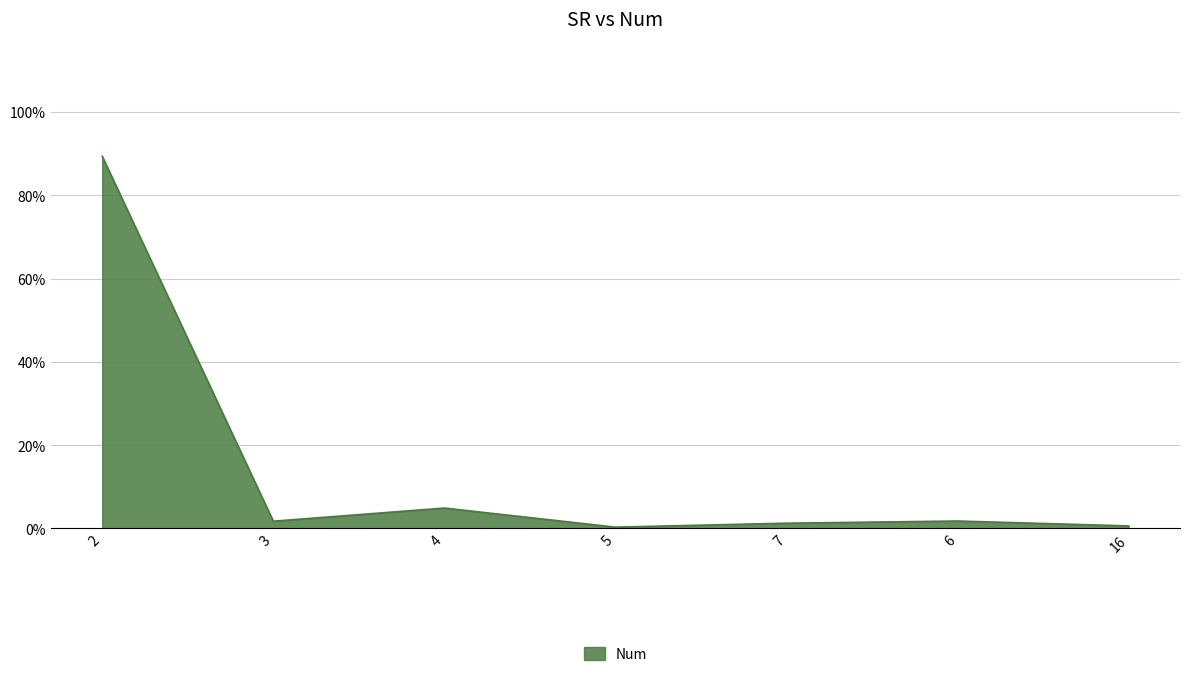

At which label is the value closest to 44?

4